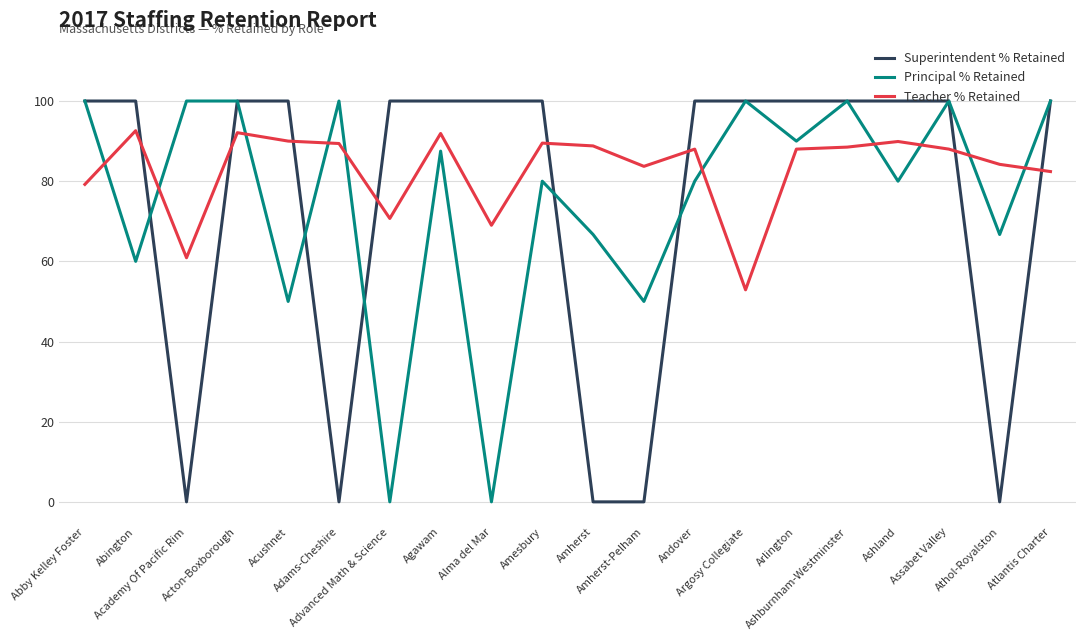

Where is the first local minimum for Teacher % Retained?

Academy Of Pacific Rim